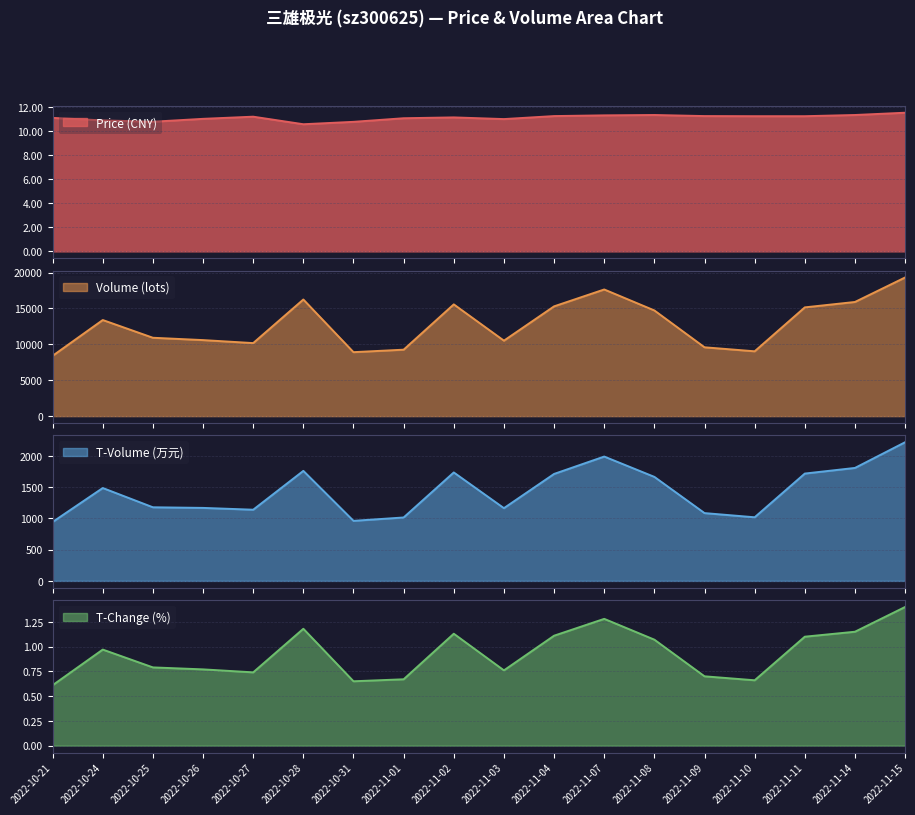

What is the smallest value displayed?

0.6